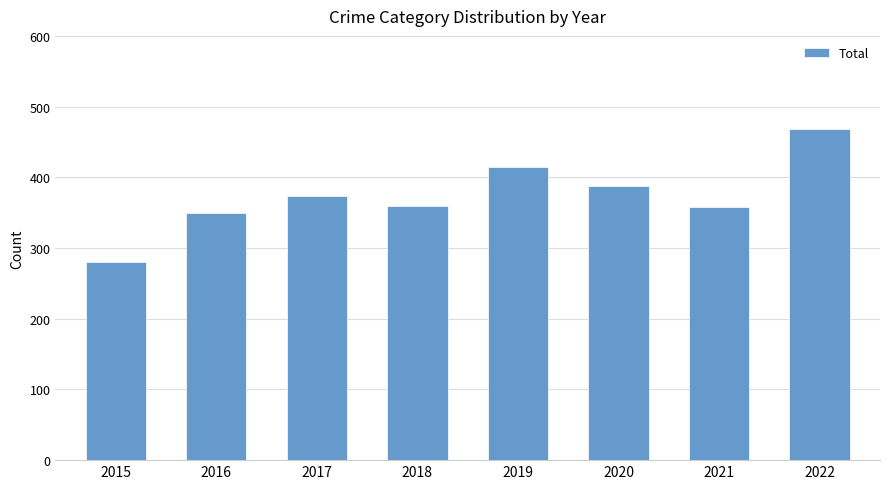

What is the approximate value at 2018, to the nearest 50?

350